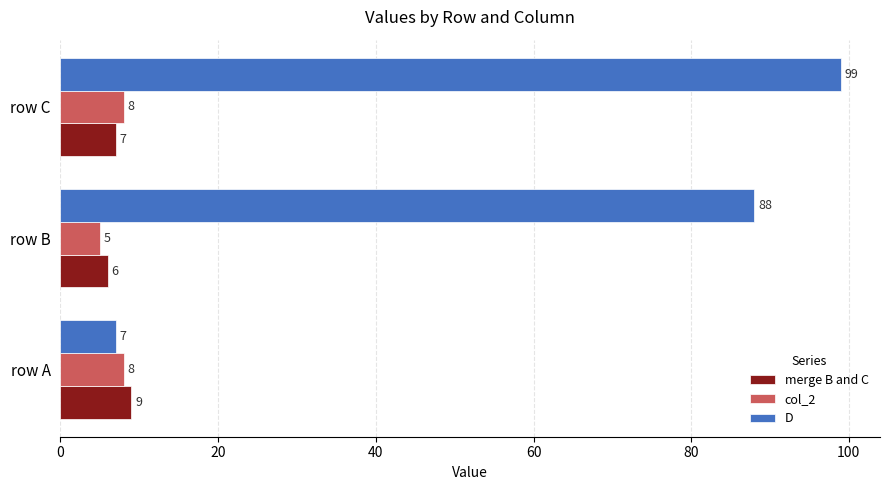

The D series shows 7 at row A. True or false?

True